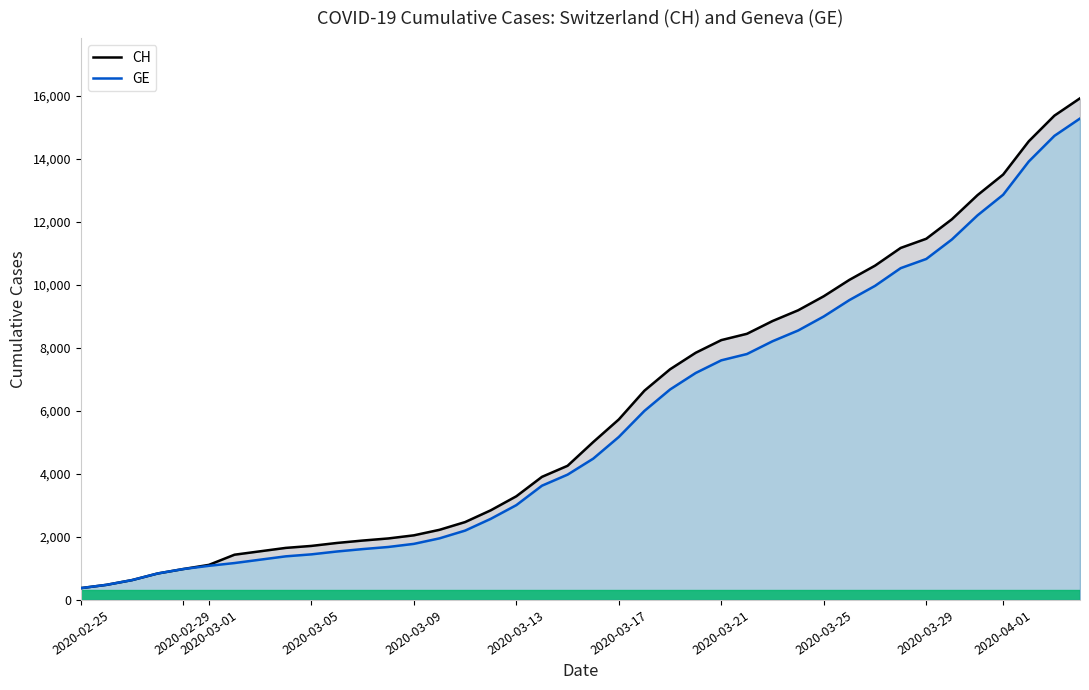

What is the maximum value shown in the chart?

15926